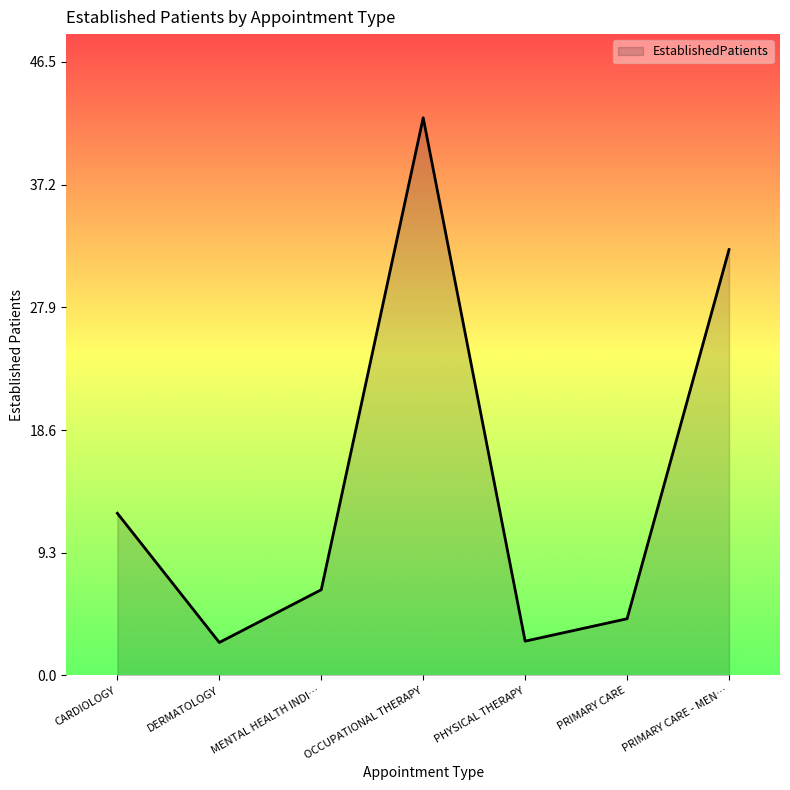

The chart shows a value of 2.5 at DERMATOLOGY. True or false?

True